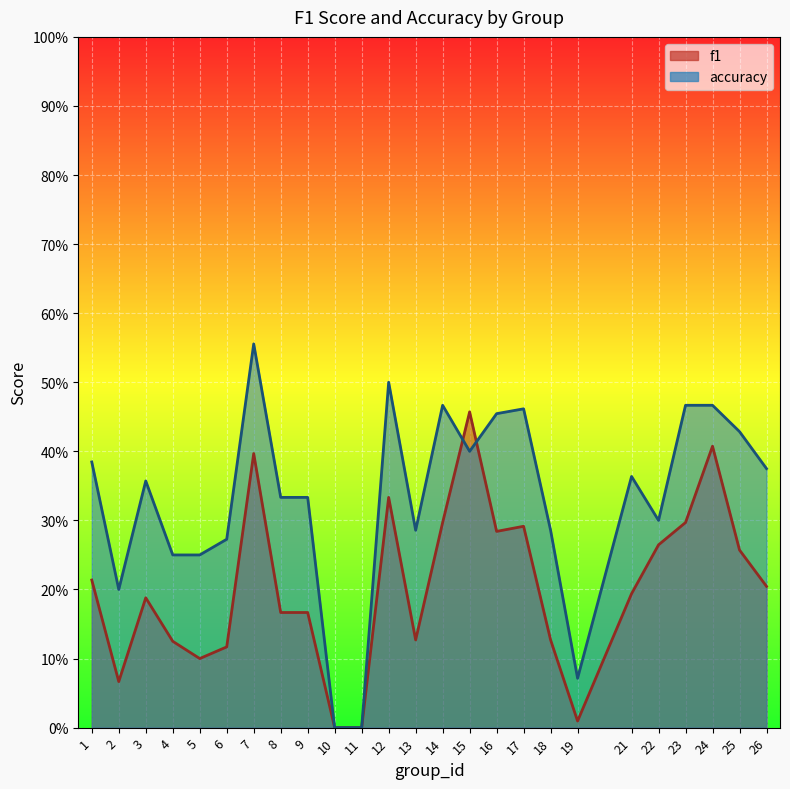

Count the number of categories in the chart.

25